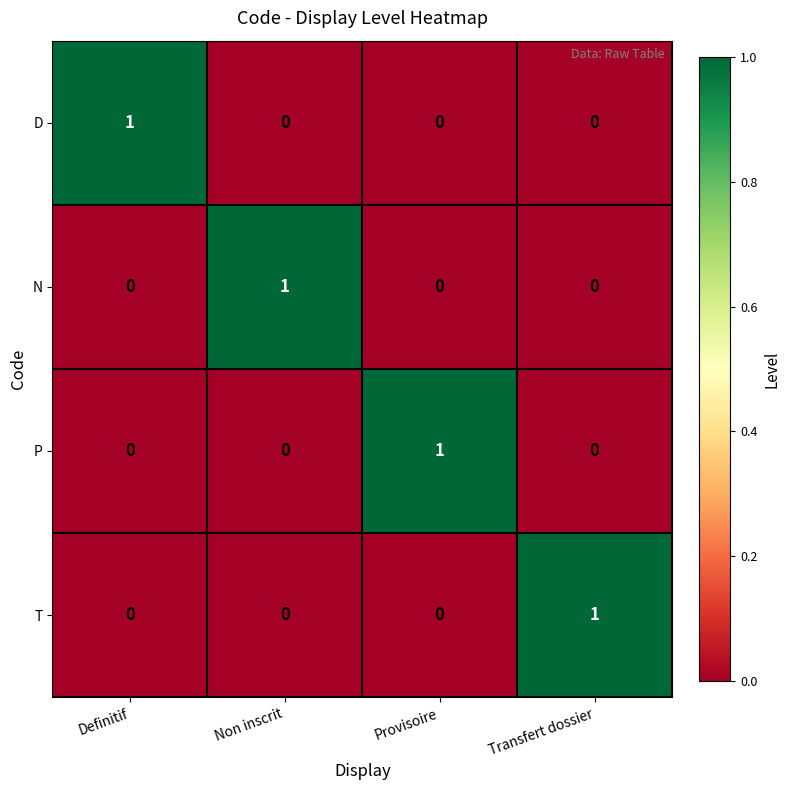

Reading left to right, what are all the values shown in this chart?

D: Definitif=1	Non inscrit=0	Provisoire=0	Transfert dossier=0
N: Definitif=0	Non inscrit=1	Provisoire=0	Transfert dossier=0
P: Definitif=0	Non inscrit=0	Provisoire=1	Transfert dossier=0
T: Definitif=0	Non inscrit=0	Provisoire=0	Transfert dossier=1